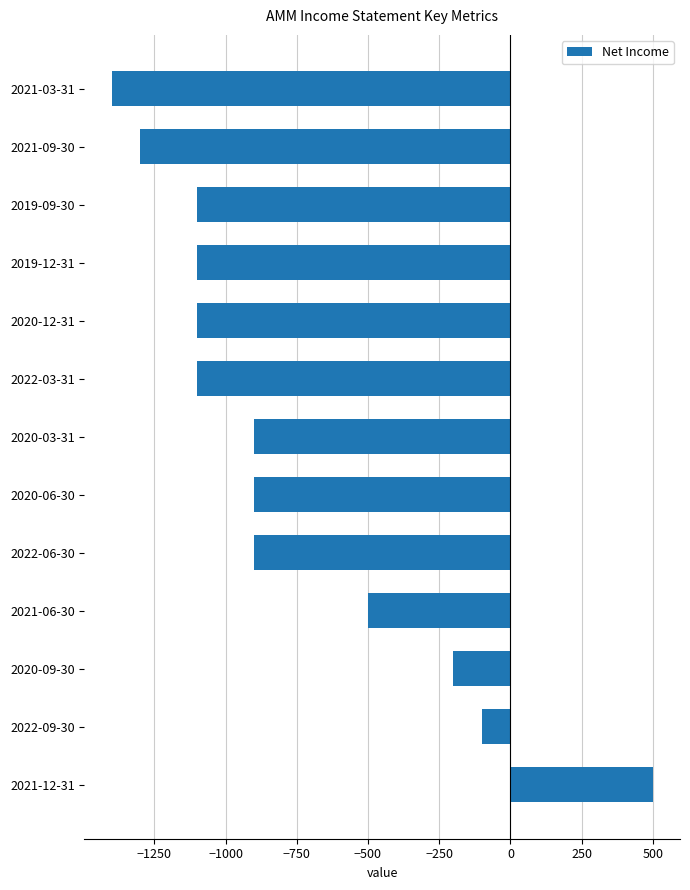

Which label corresponds to the smallest value in the chart?

2021-03-31